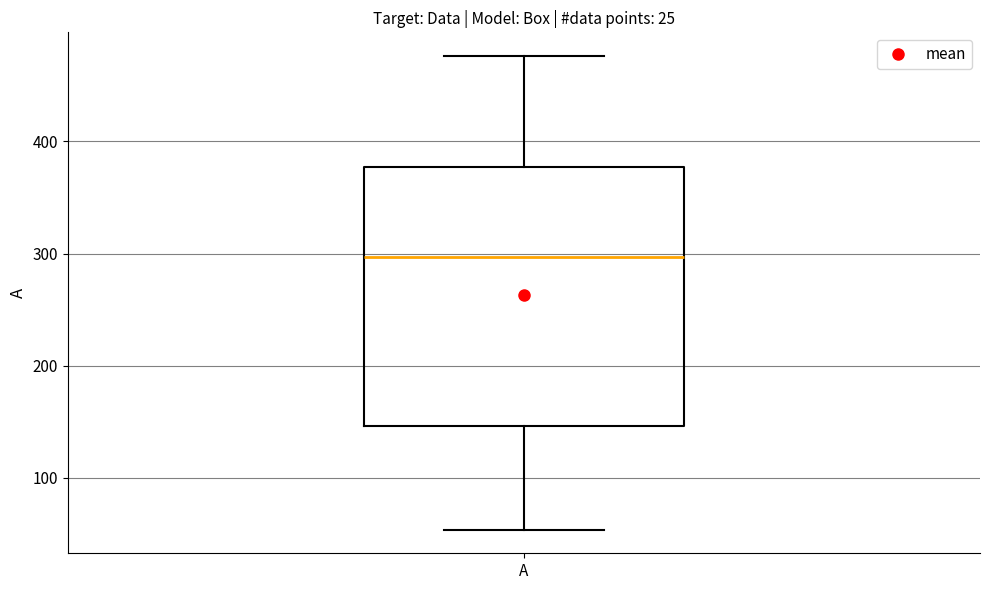

Read this box plot against the y-axis: the position of the median line, the range covered by the box, and the ends of both whiskers. The values are not printed on the chart, so give them approximately, as read against the axis.

median 300, box 150 to 380, whiskers 50 to 480